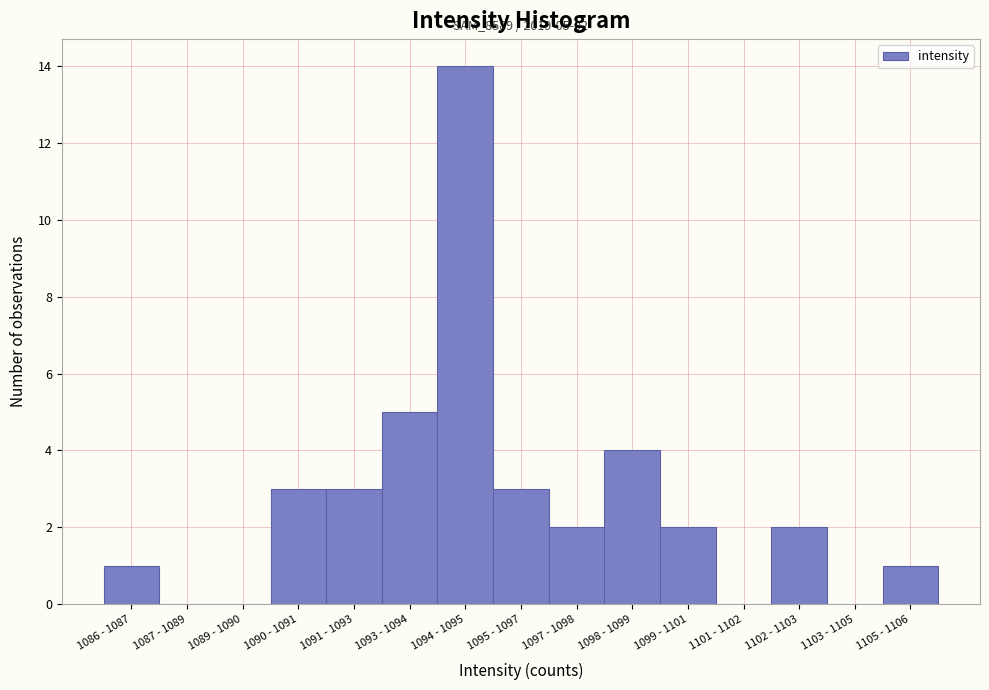

Reading left to right, transcribe all the data shown in this chart.

1086 - 1087=1	1087 - 1089=0	1089 - 1090=0	1090 - 1091=3	1091 - 1093=3	1093 - 1094=5	1094 - 1095=14	1095 - 1097=3	1097 - 1098=2	1098 - 1099=4	1099 - 1101=2	1101 - 1102=0	1102 - 1103=2	1103 - 1105=0	1105 - 1106=1